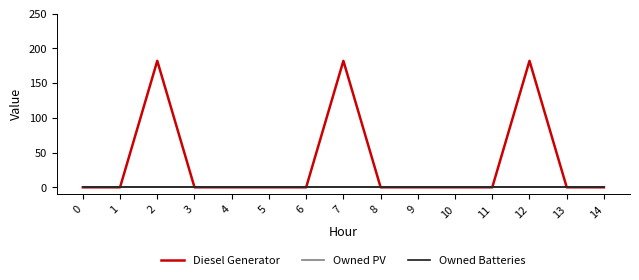

Does the chart display data point markers on the line(s)?

No